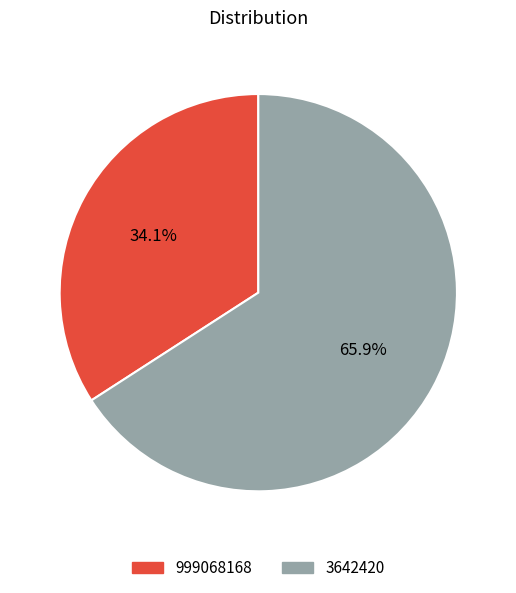

How many segments does this pie chart have?

2